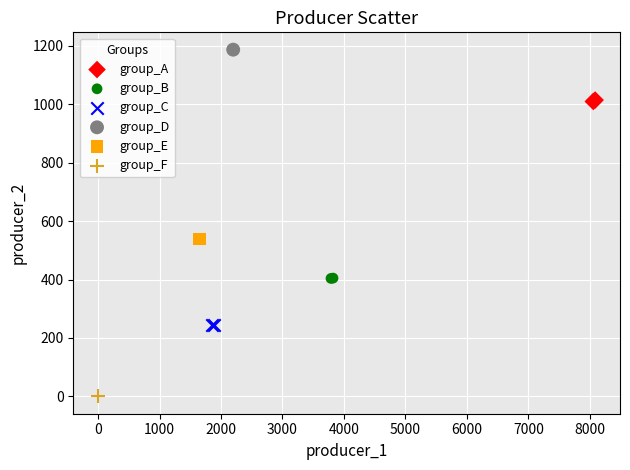

What are all the series names shown in the legend?

group_A, group_B, group_C, group_D, group_E, group_F